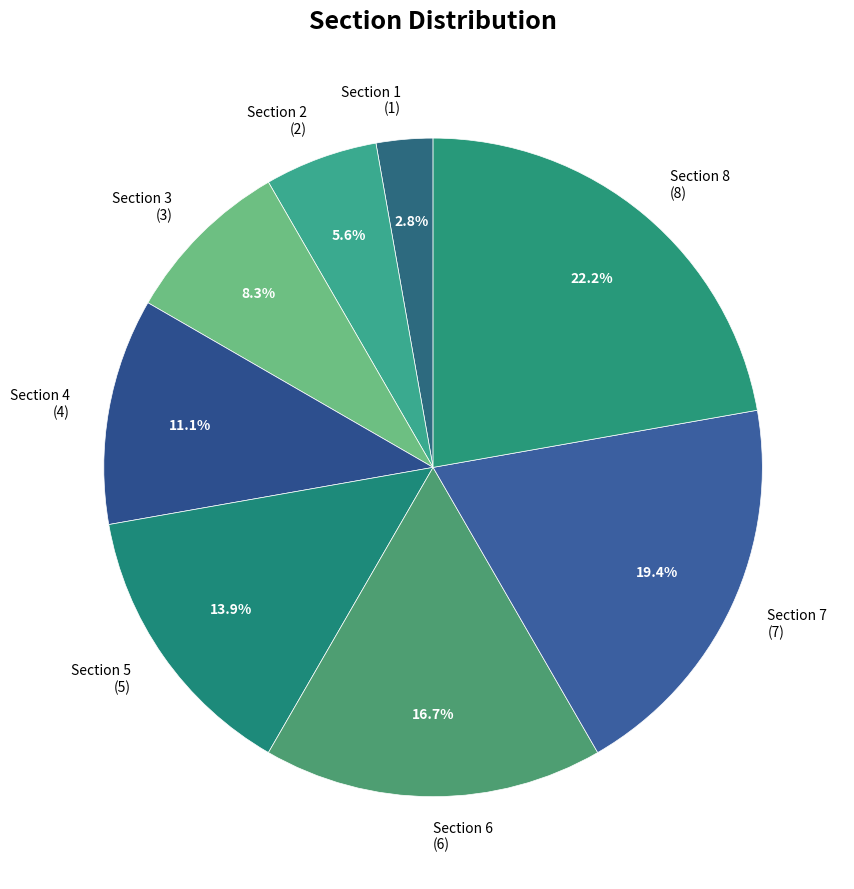

To the nearest percent, what is the difference between the Section 5 and Section 8 slice percentages?

8%